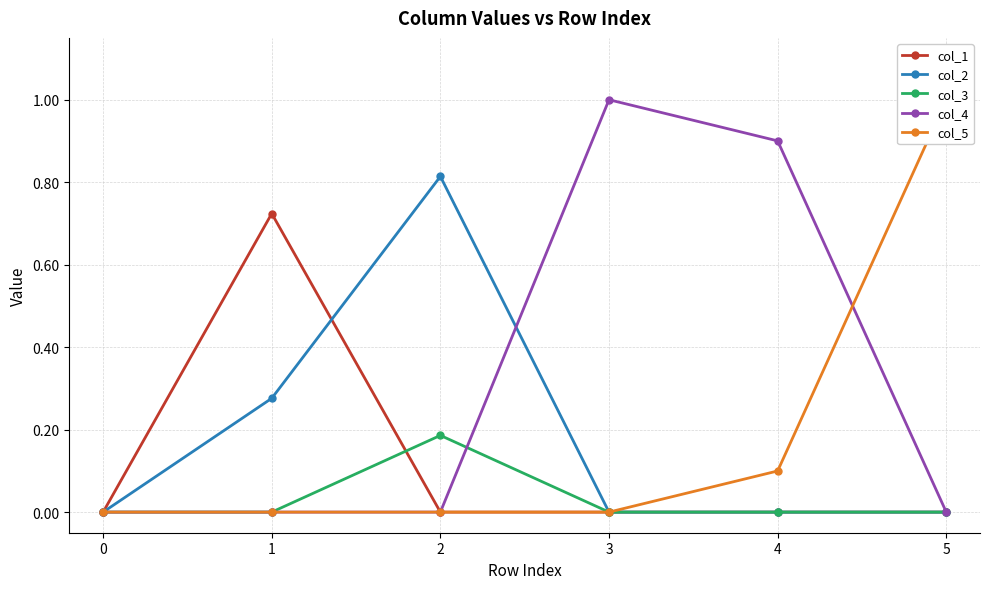

The col_3 series shows -0.1 at 3. True or false?

False